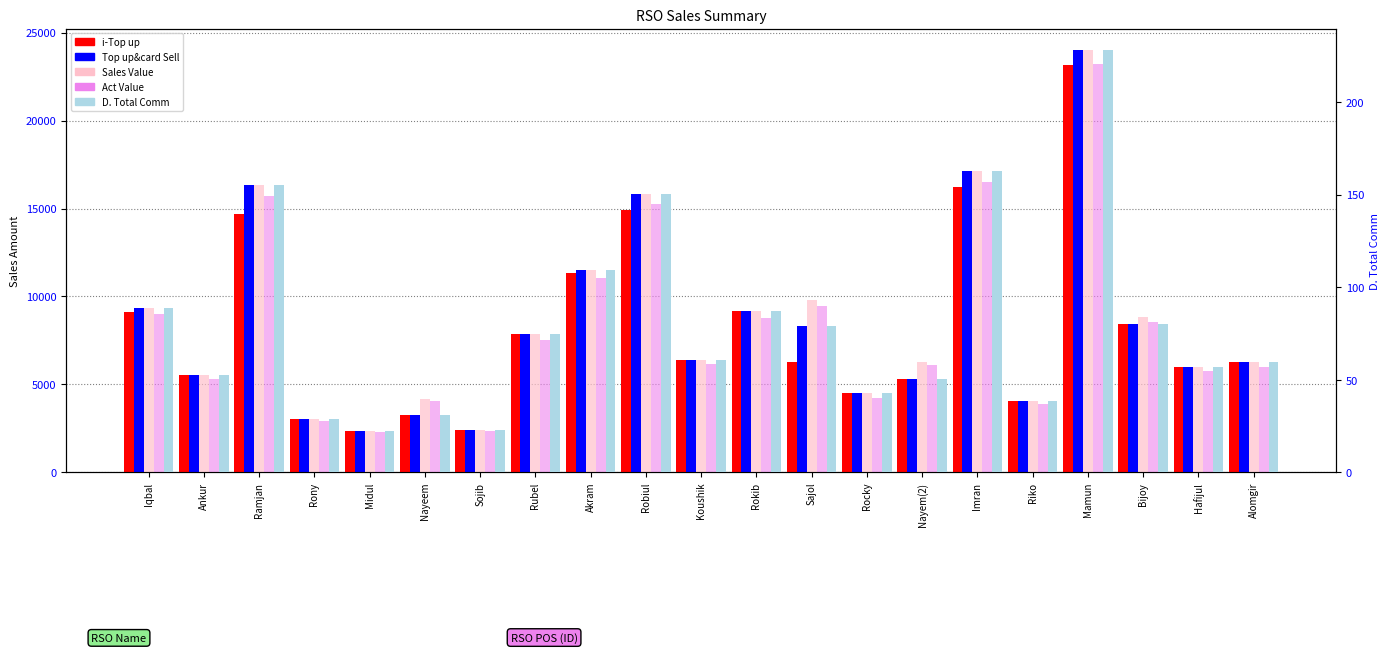

How many bars are there in each group?

5